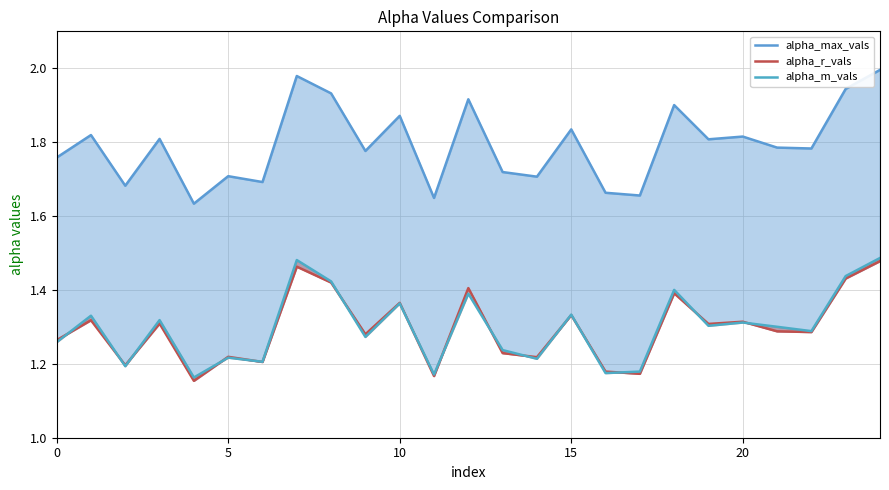

Which series has the largest range (max minus min)?

alpha_max_vals